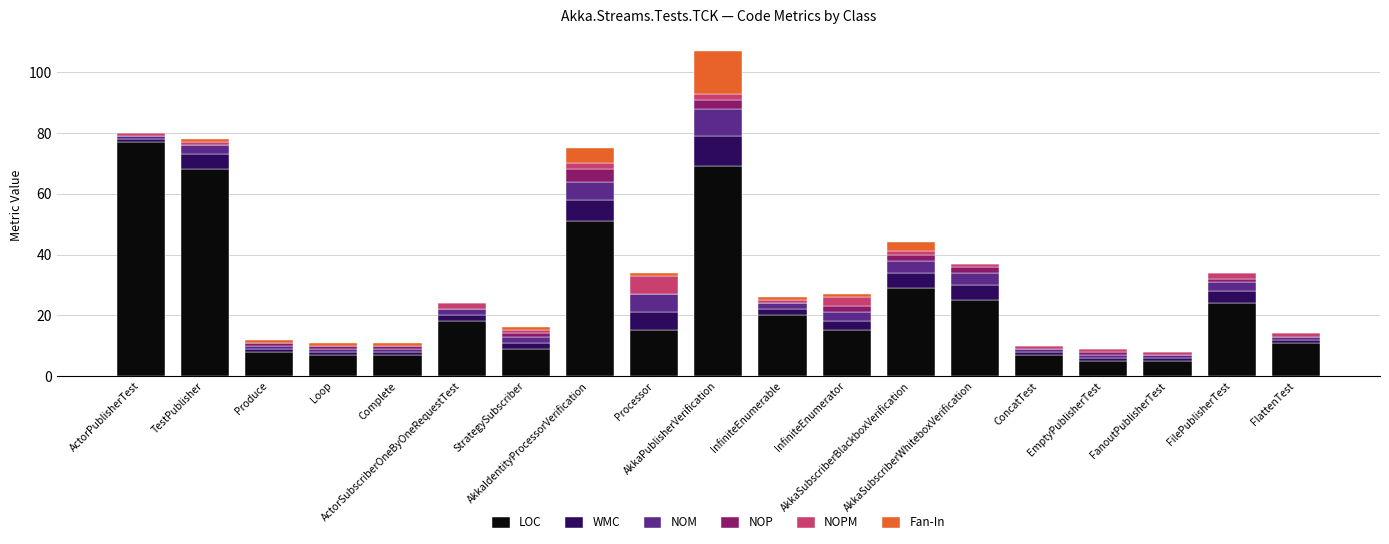

What is the highest value of the LOC series?

77